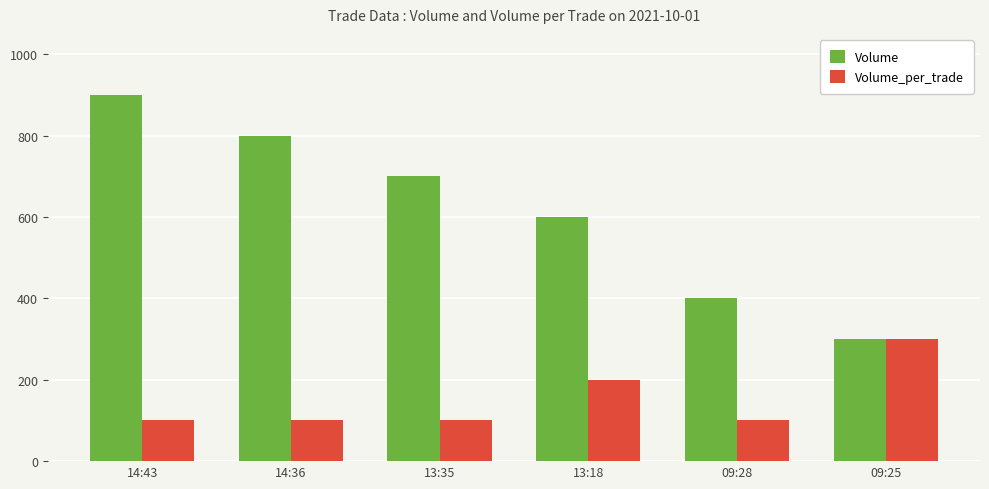

How many categories are shown in the chart?

6